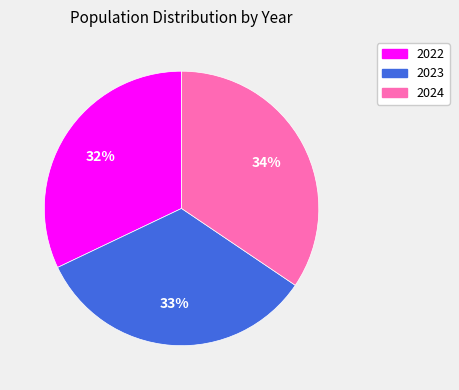

Is the sum of 2023 and 2022 greater than half?

Yes